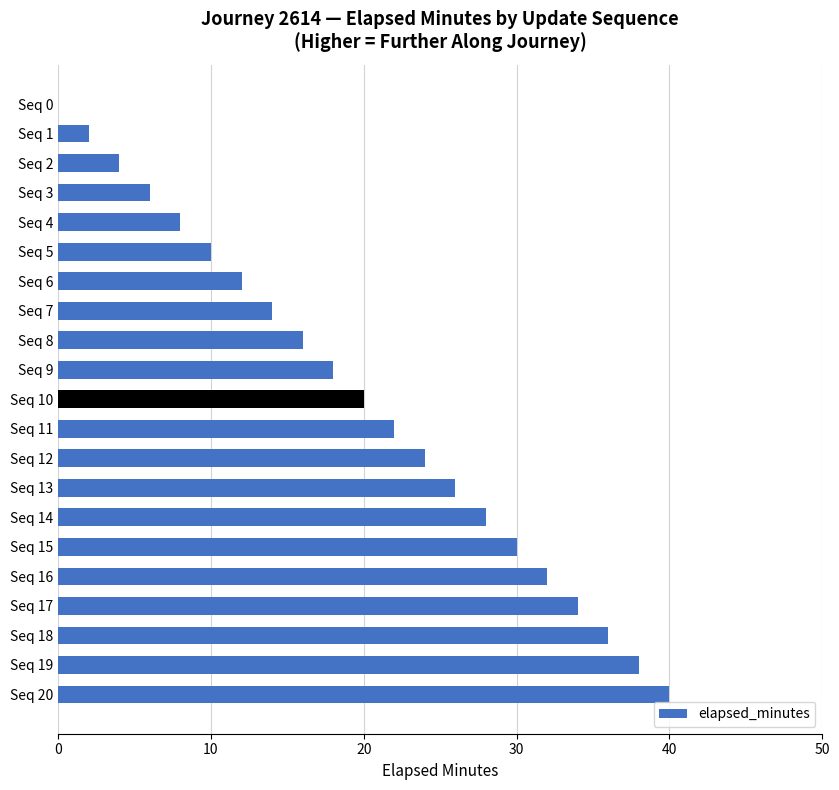

True or false: the data shows 21 at Seq 0.

False